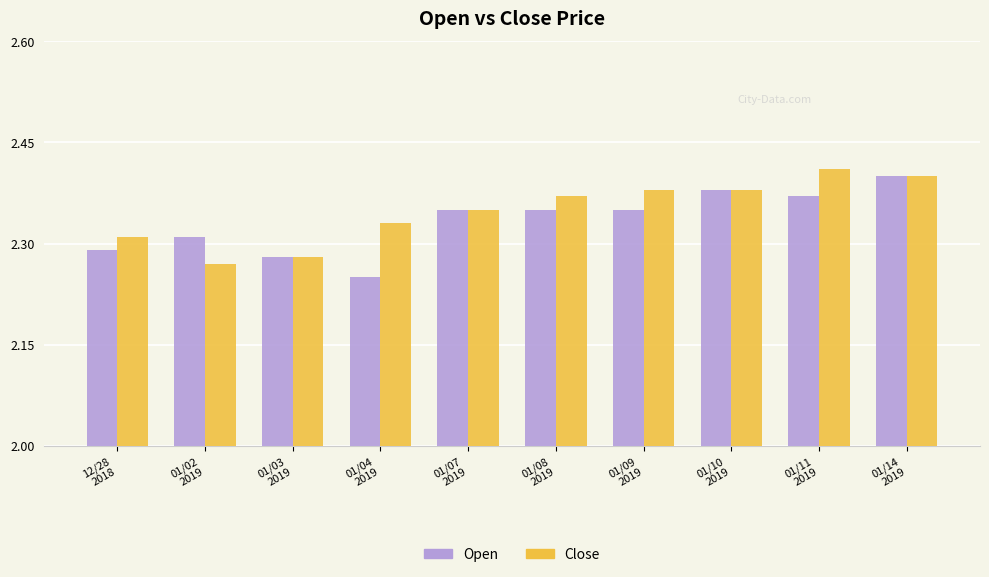

At how many categories does at least one series exceed 2?

10